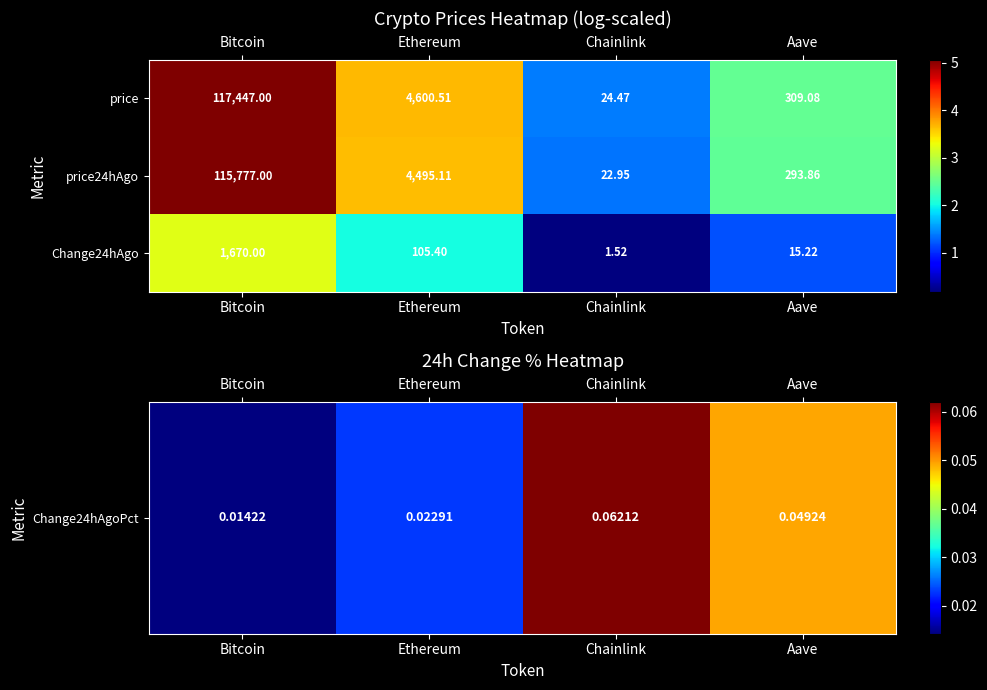

Is the value of price24hAgo at Bitcoin greater than the value of price at Bitcoin?

No